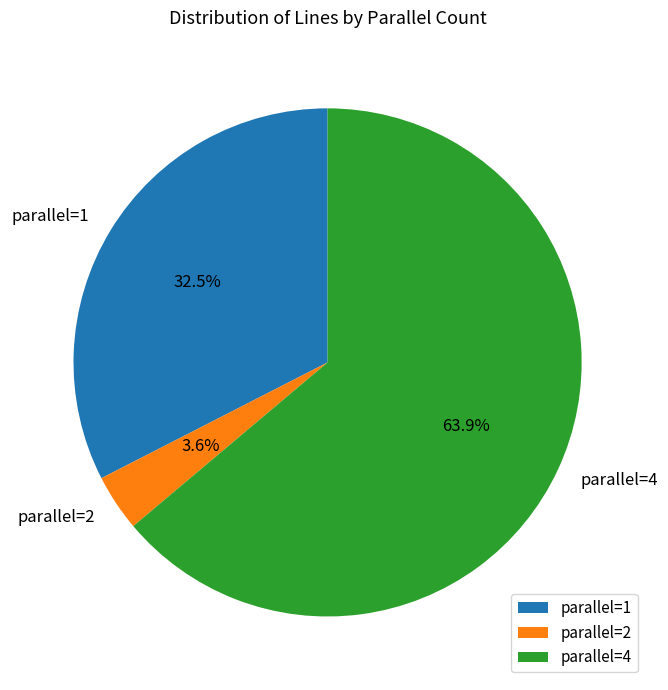

Does parallel=4 represent more than half of the total?

Yes